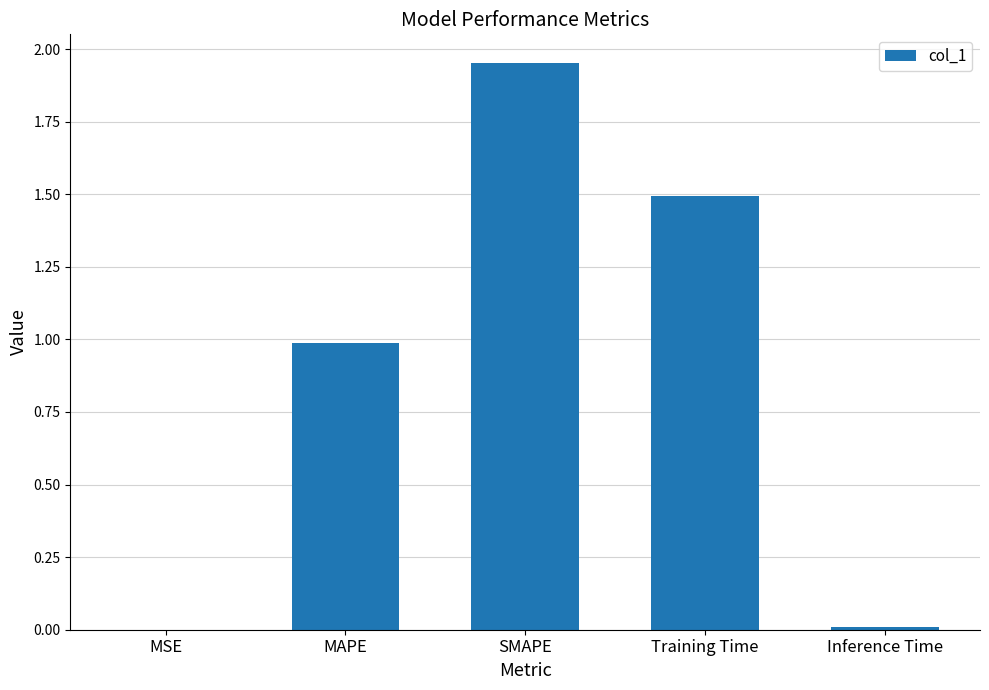

What is the sum of all values?

4.4